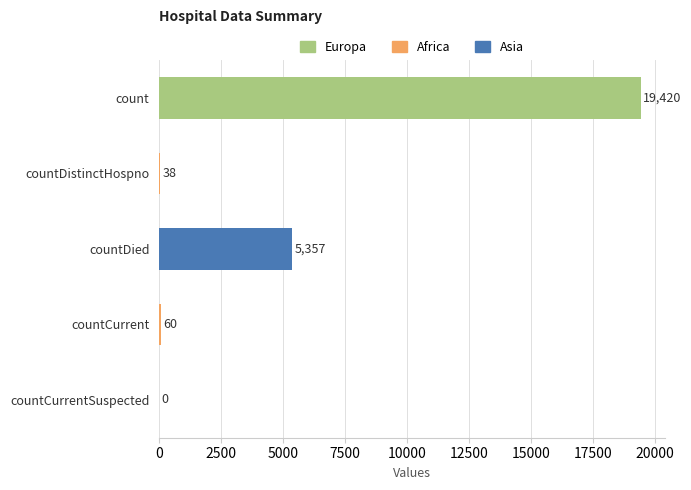

What is the change in value from countCurrentSuspected to countCurrent?

+60